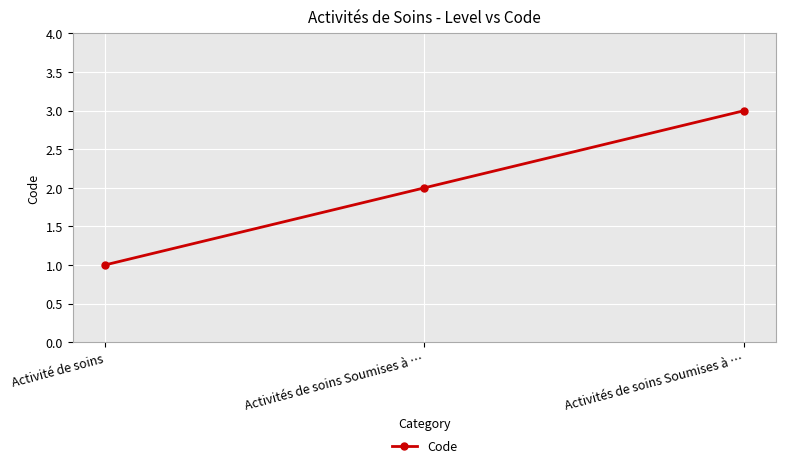

At which label is the value closest to 2?

Activités de soins Soumises à …